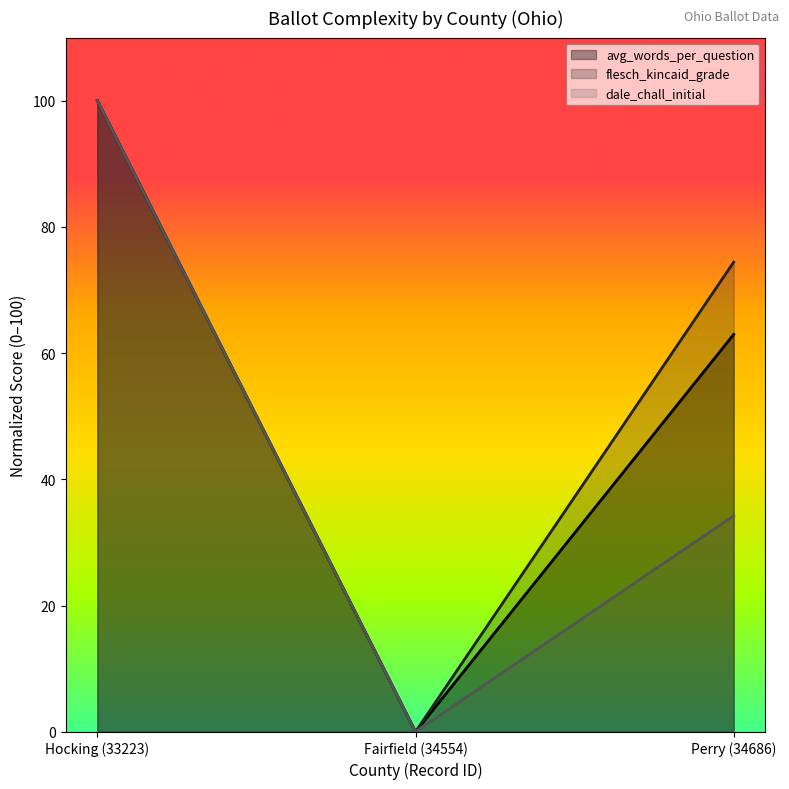

At which label does ballot_length reach its minimum?

Fairfield (34554)